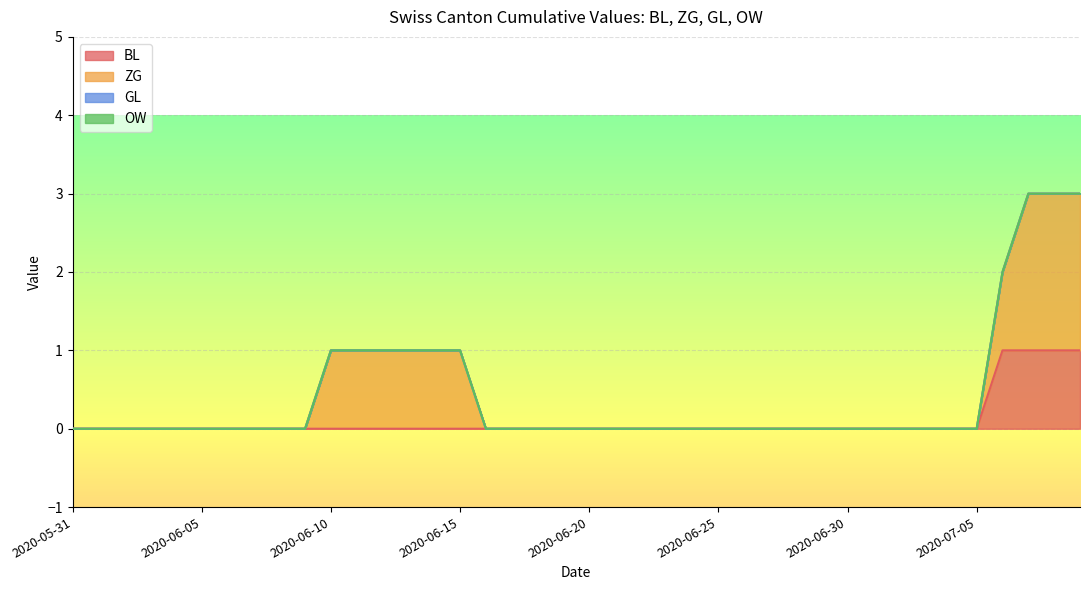

What is the difference between the maximum and second lowest values in the ZG series?

2